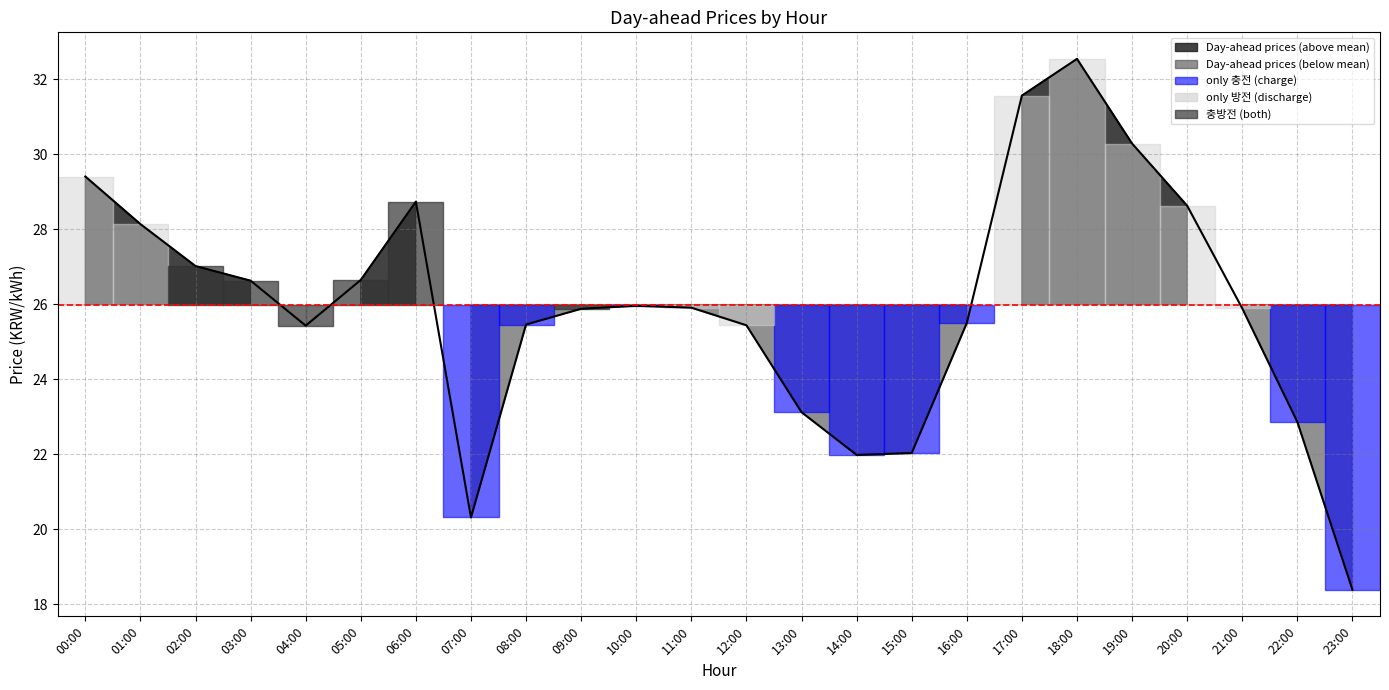

How many values are below 25?

6